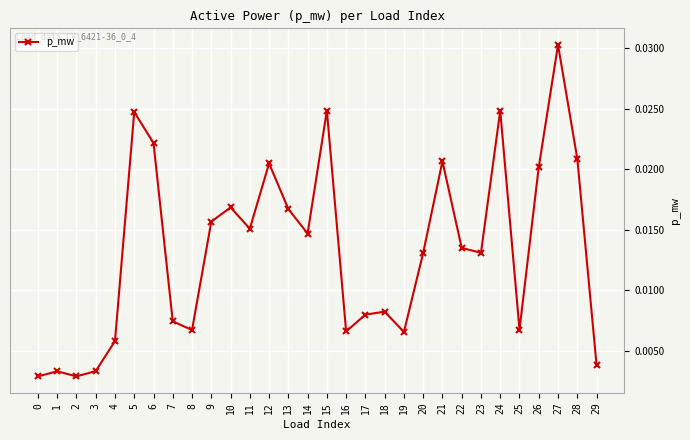

What is the sum of all values?

0.4